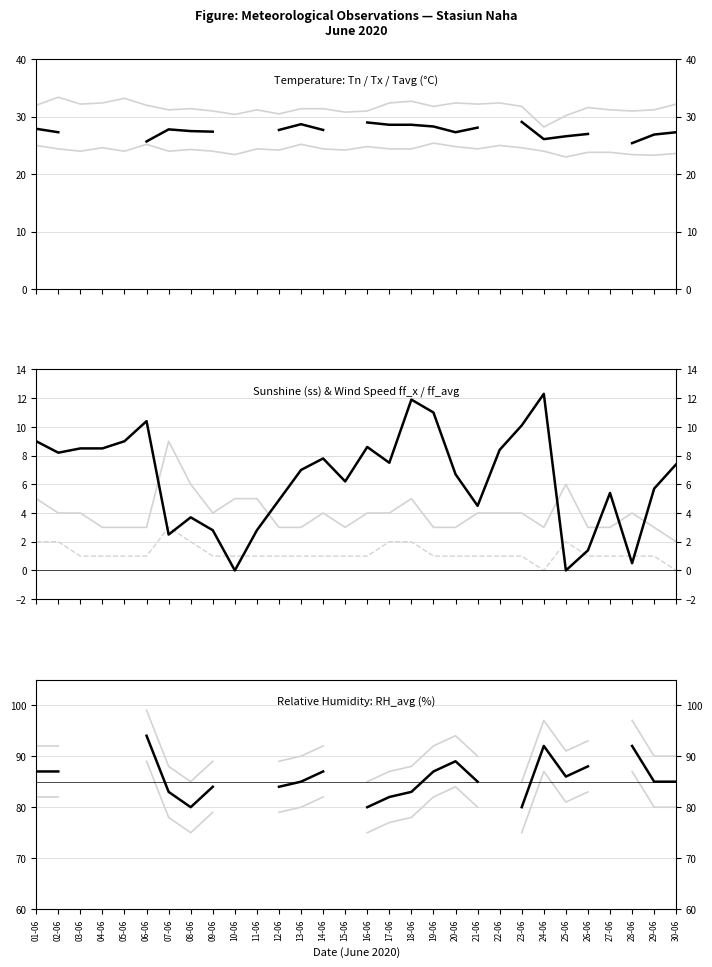

What position from the right is 01-06?

30